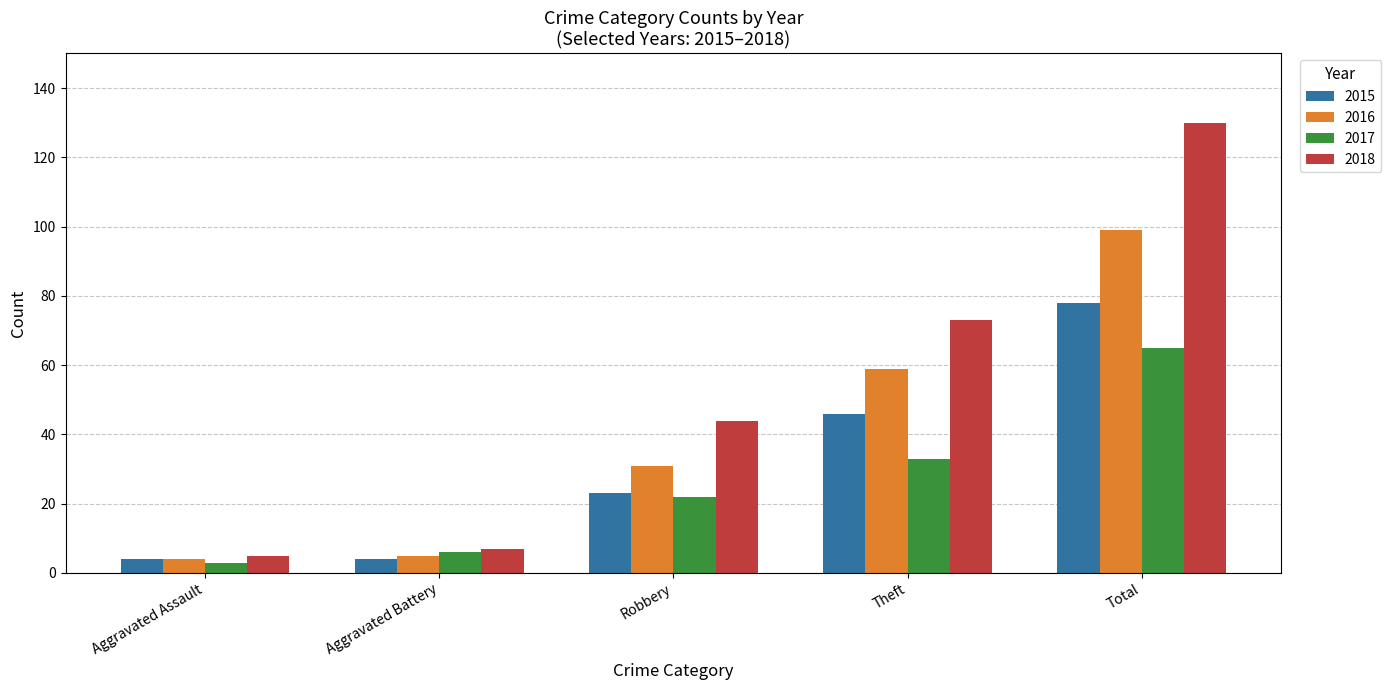

Rank the series by their average value, from highest to lowest.

2018, 2016, 2015, 2017